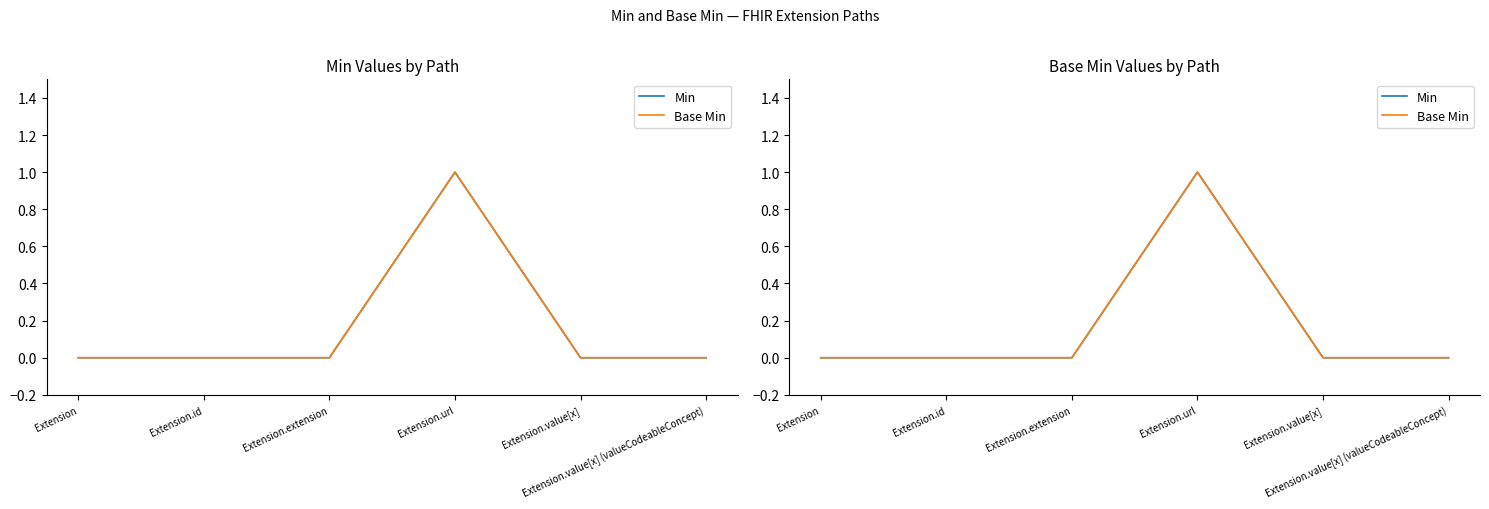

The value of Base Min at Extension.value[x] (valueCodeableConcept) is 1. True or false?

False